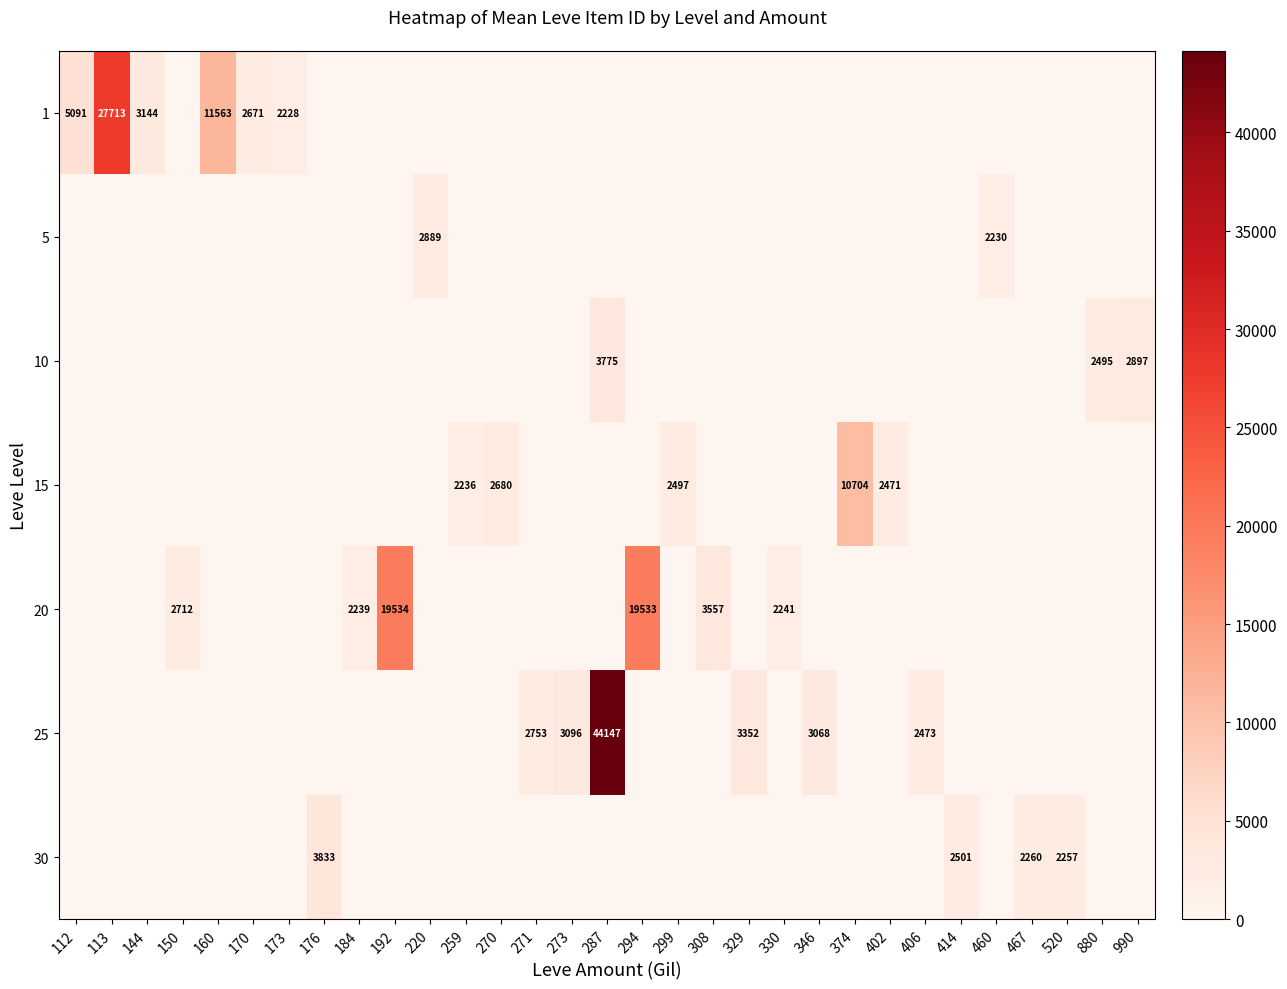

What is the total value across all series at 112?

5091.0